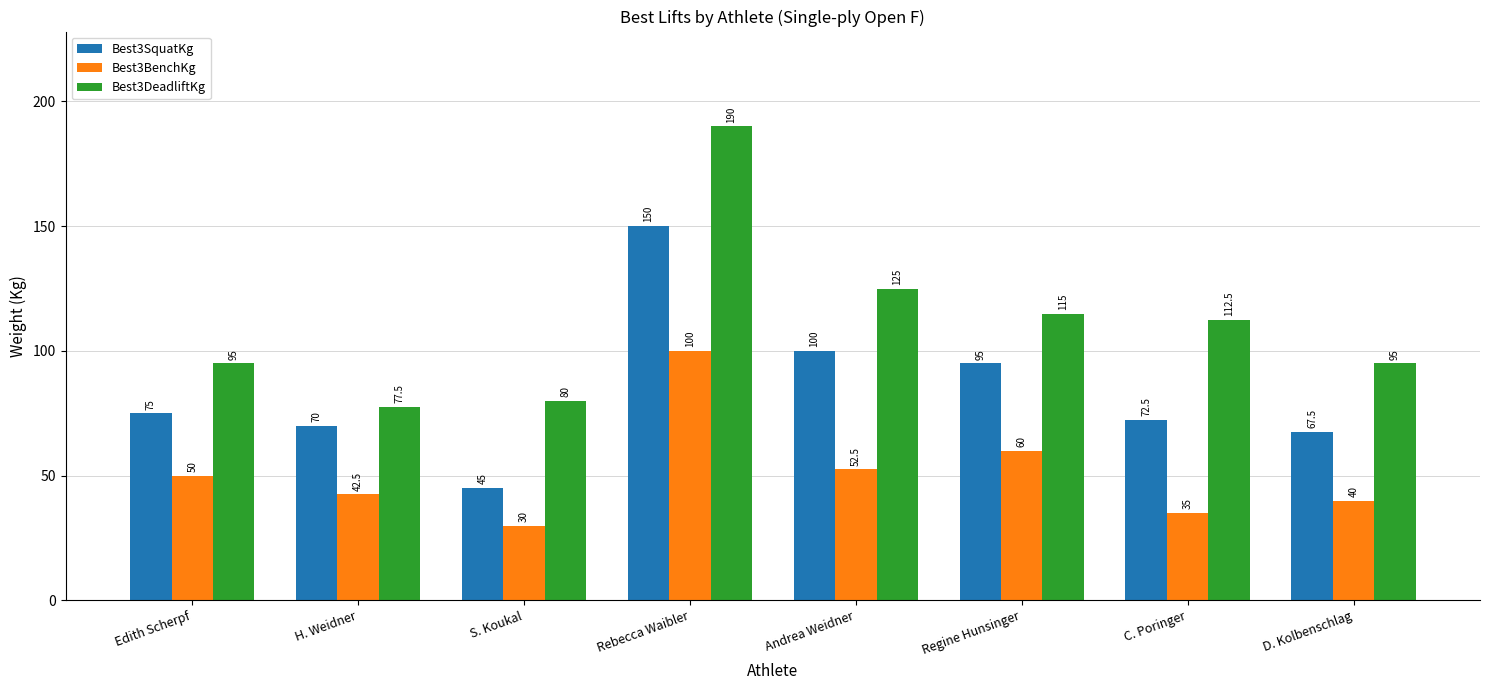

What is the value of the Best3DeadliftKg bar at the 1st from the left?

95.0